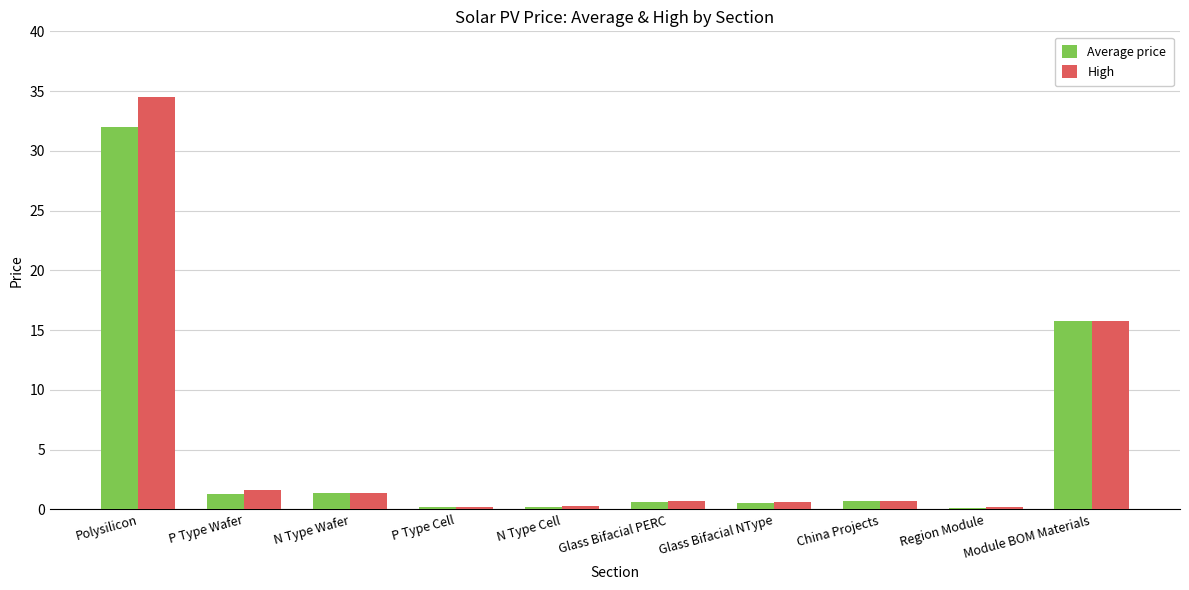

List the series in order of their peak value, lowest first.

Average price, High